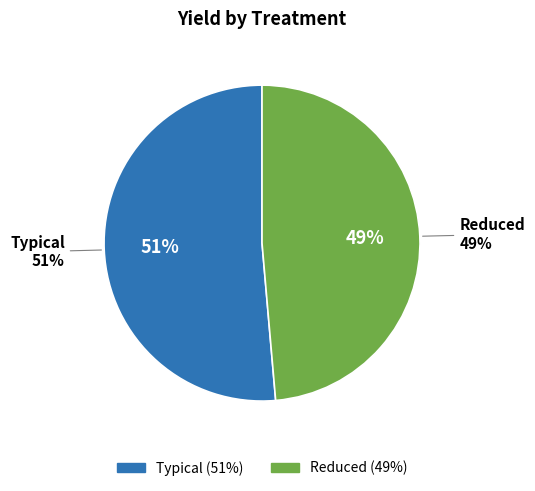

Count the number of slices in the pie.

2